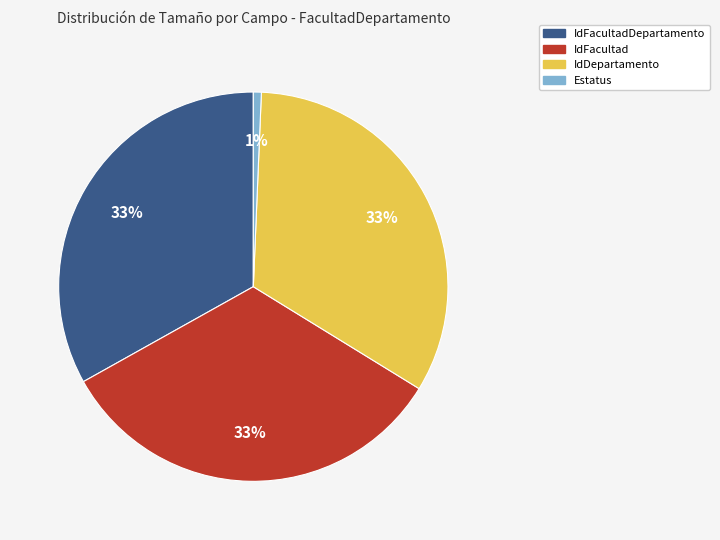

Is there a majority slice in this chart?

No